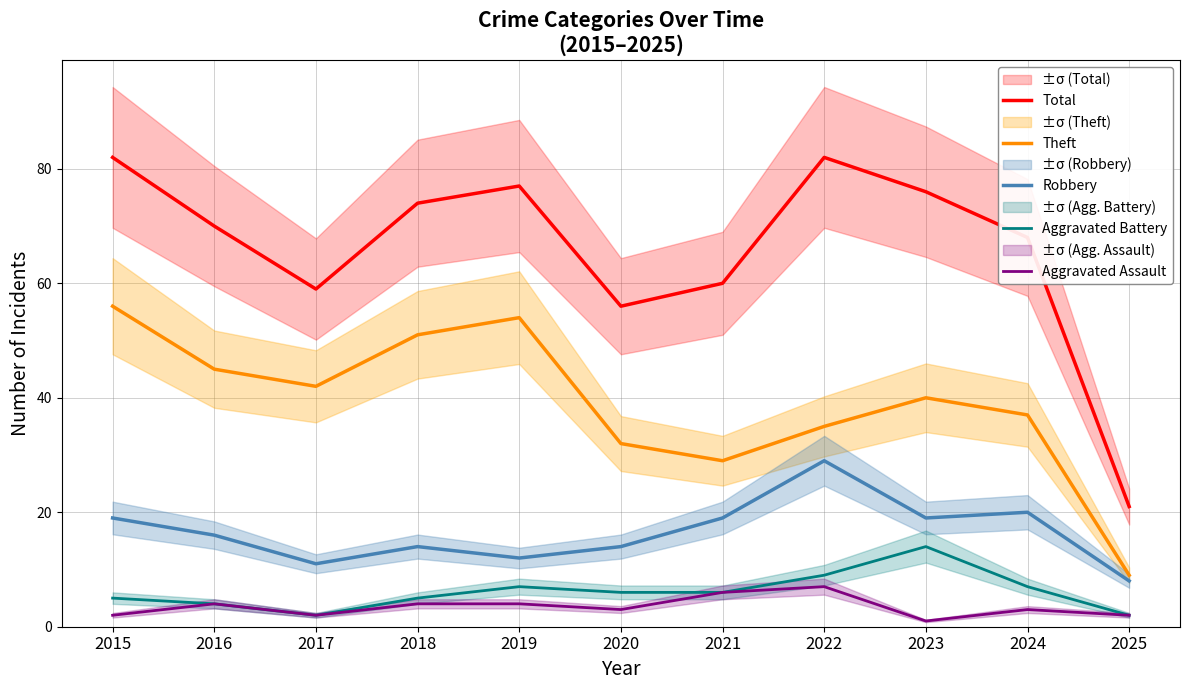

How many interior local valleys does the Theft series have?

2